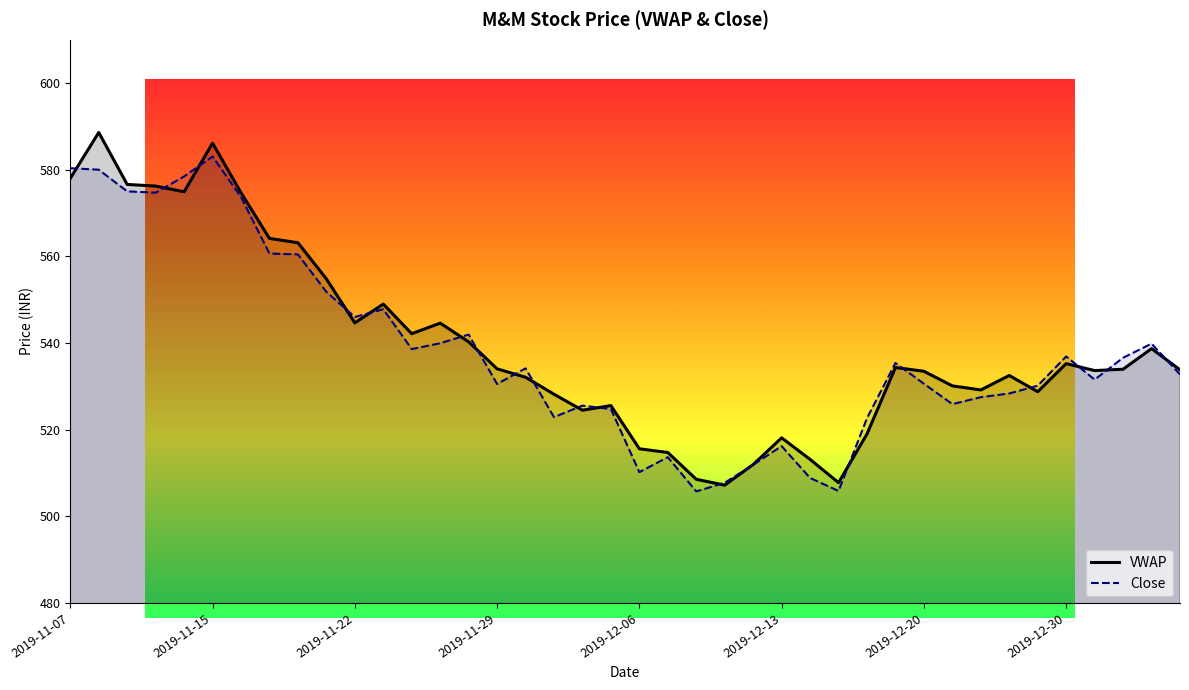

Count the number of categories in the chart.

40